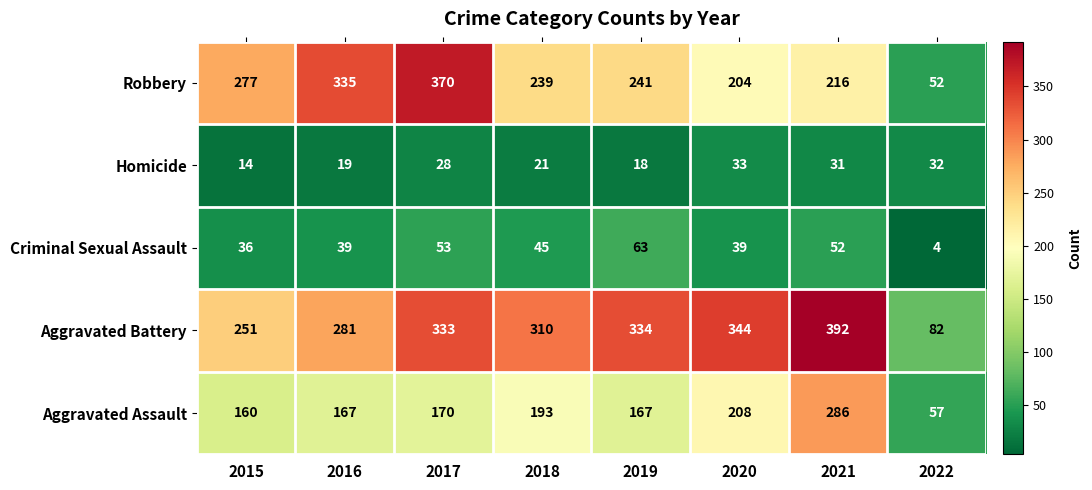

Which series has the largest total across all categories?

Aggravated Battery